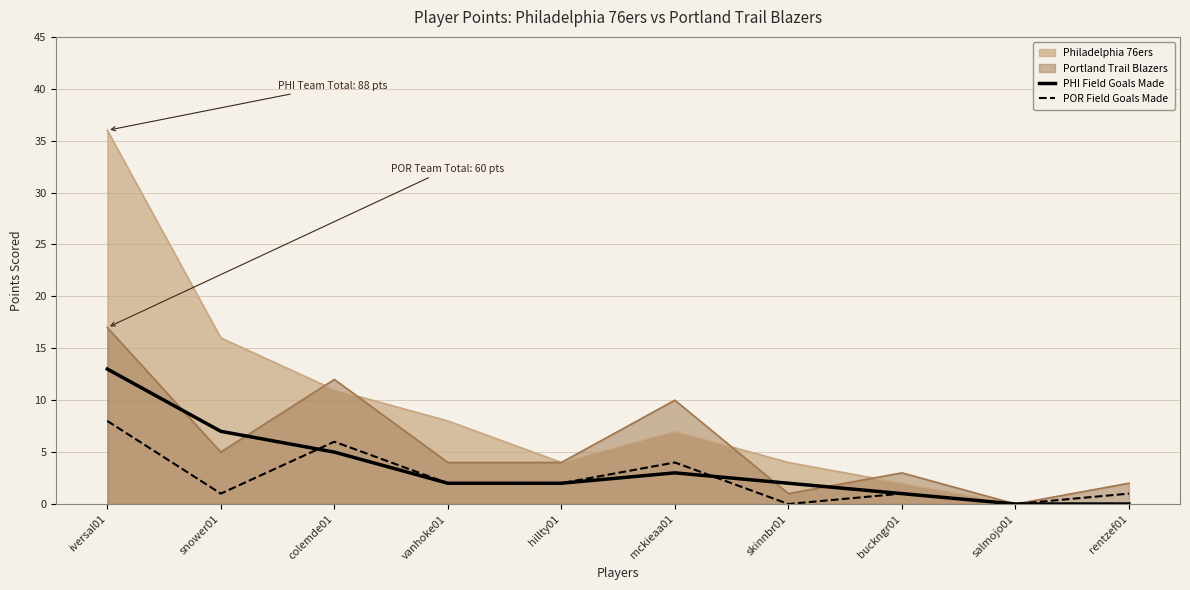

List the series in order of their peak value, highest first.

Philadelphia 76ers, Portland Trail Blazers, PHI Field Goals Made, POR Field Goals Made